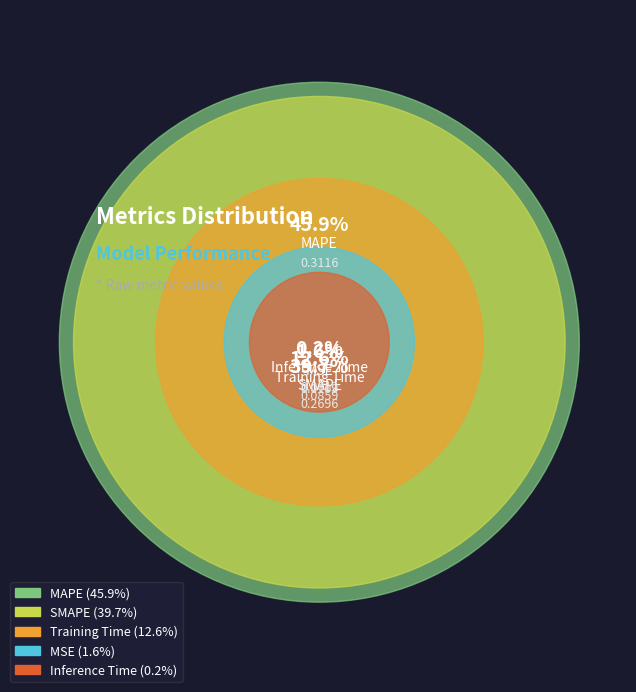

Count the number of slices in the pie.

5